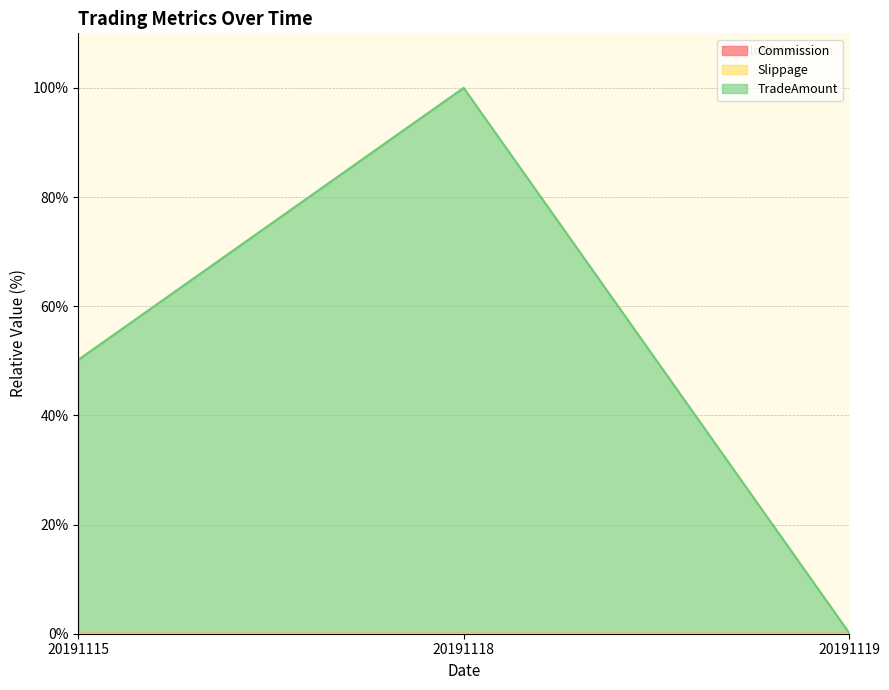

Does the chart display data point markers on the line(s)?

No